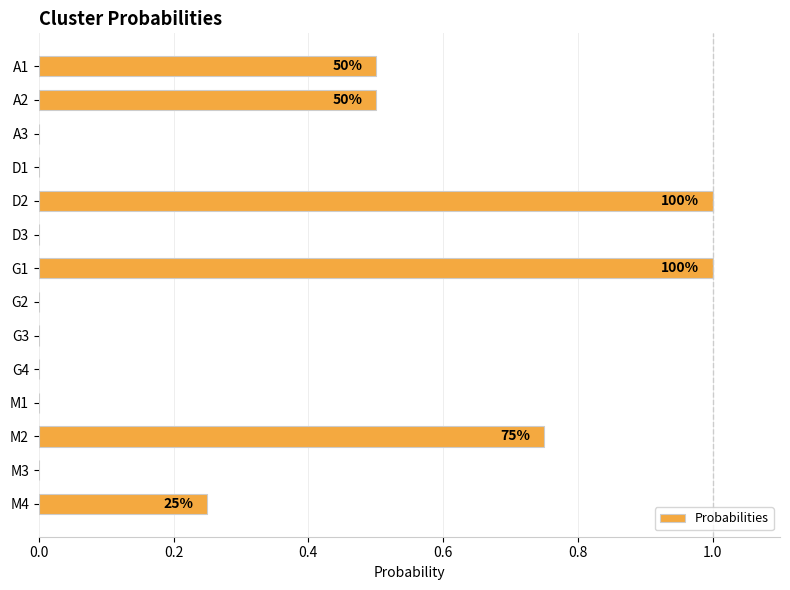

What is the sum of the values at D2 and G2?

1.0